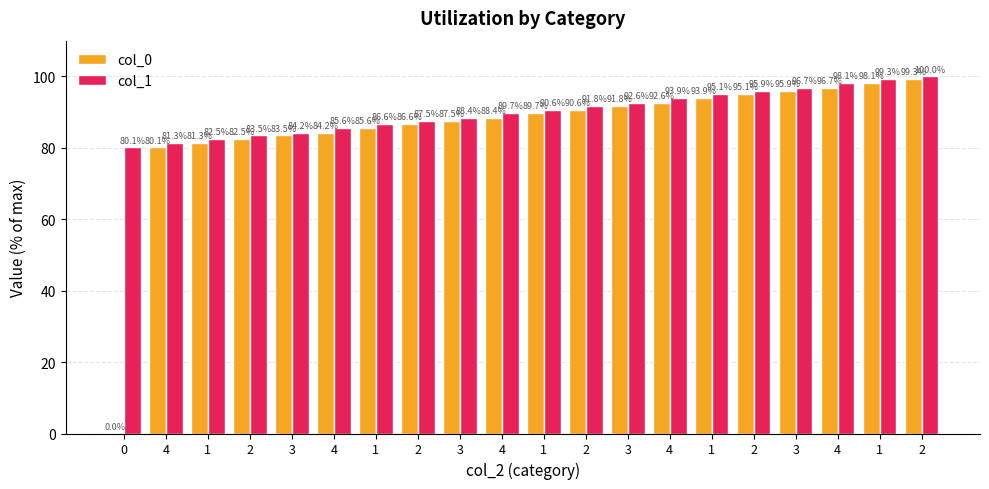

How many data points does each series have?

20